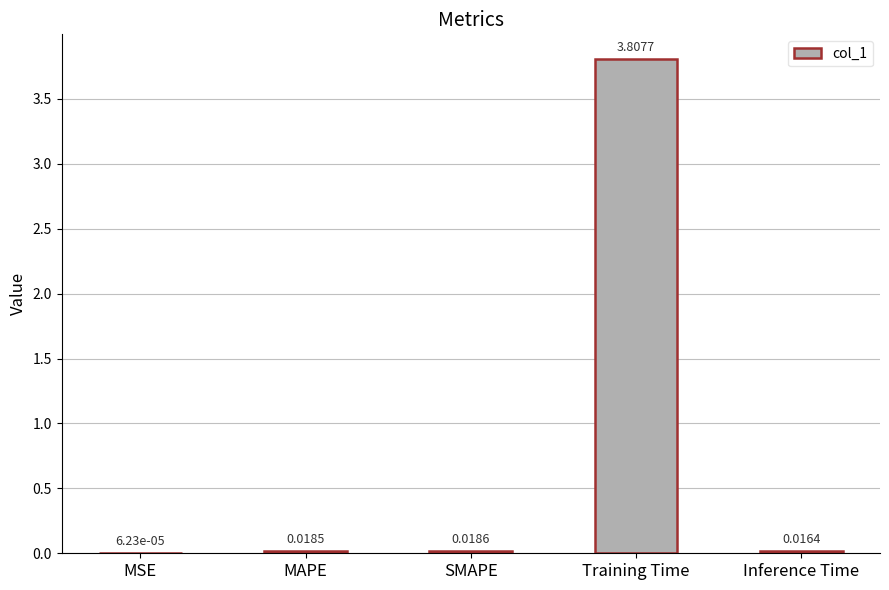

What is the sum of all values?

3.9